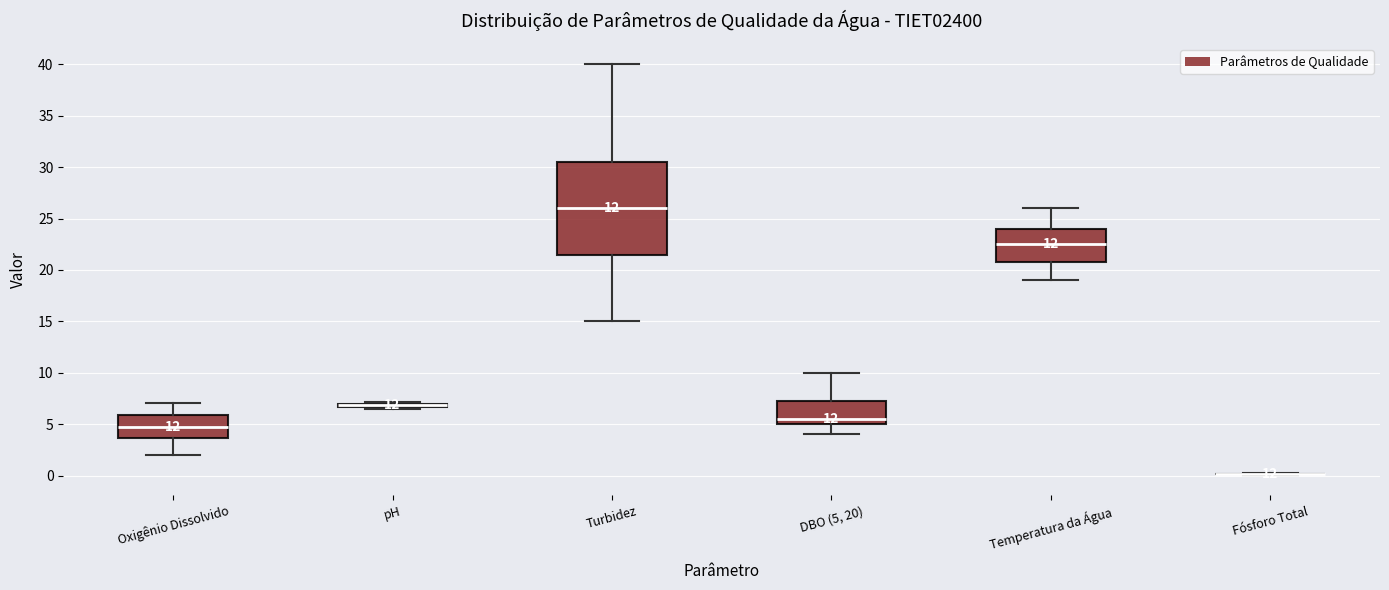

Where does the upper whisker of the box for DBO (5, 20) end on the y-axis? The values are not printed on the chart, so give them approximately, as read against the axis.

10.0